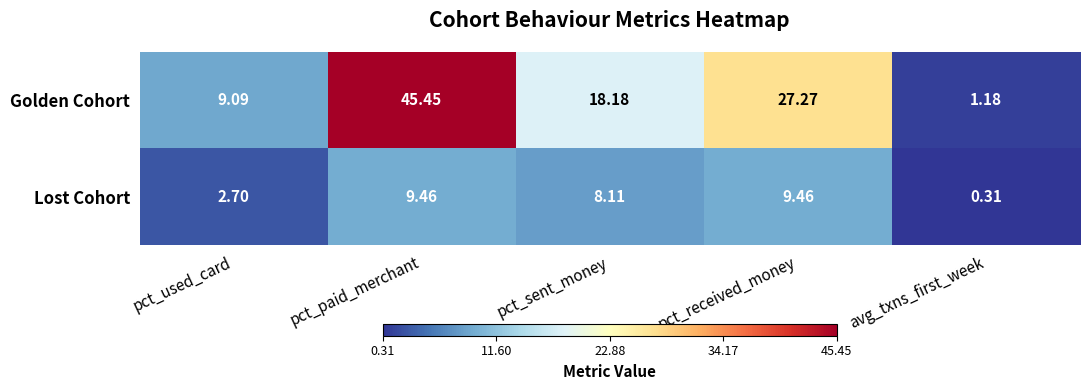

How many distinct data groups are displayed?

2